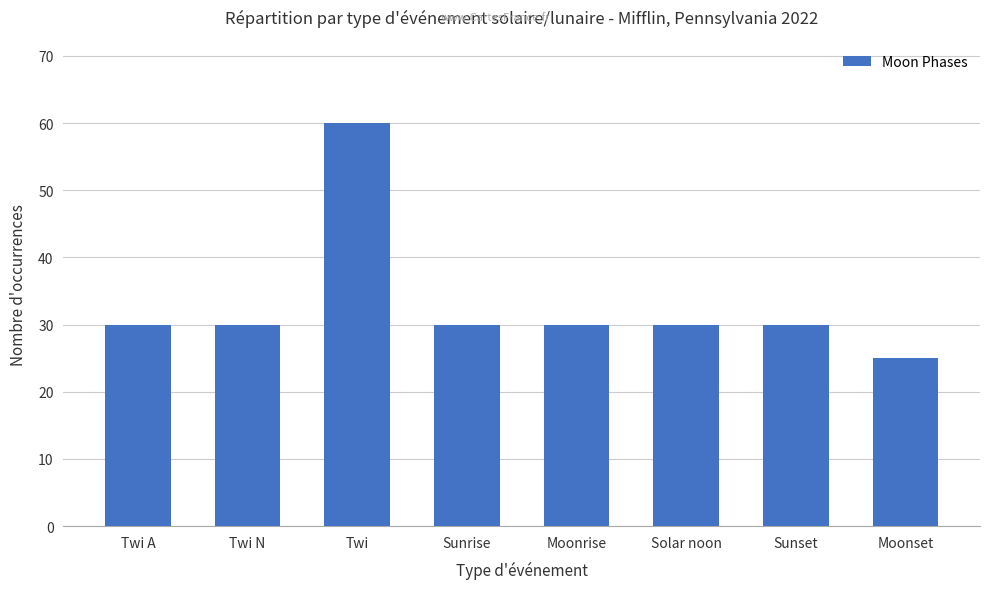

Approximately how many times larger is the value at Moonrise compared to Twi?

0.5